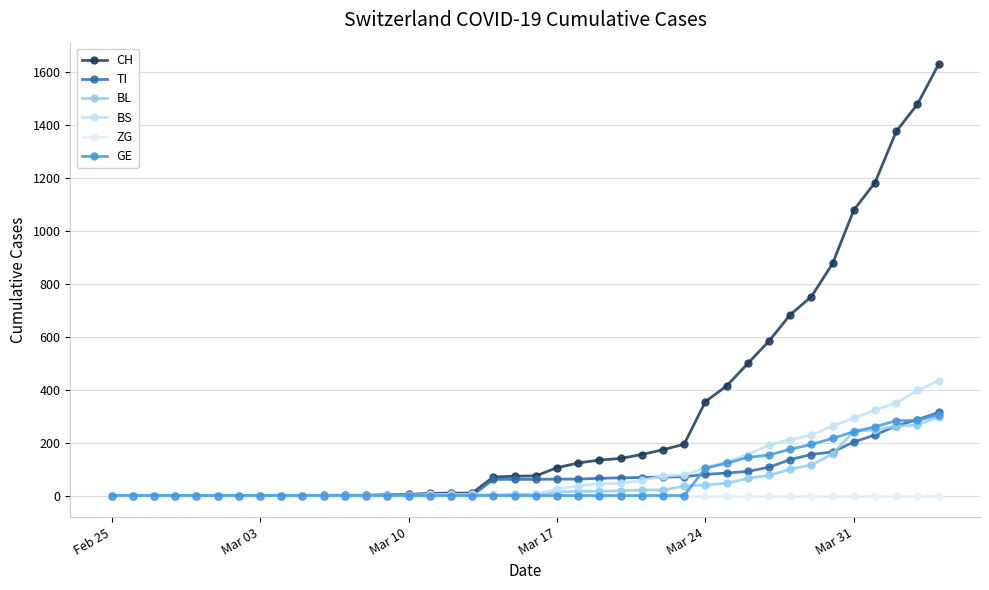

What is the difference between the maximum and minimum values in the BS series?

434